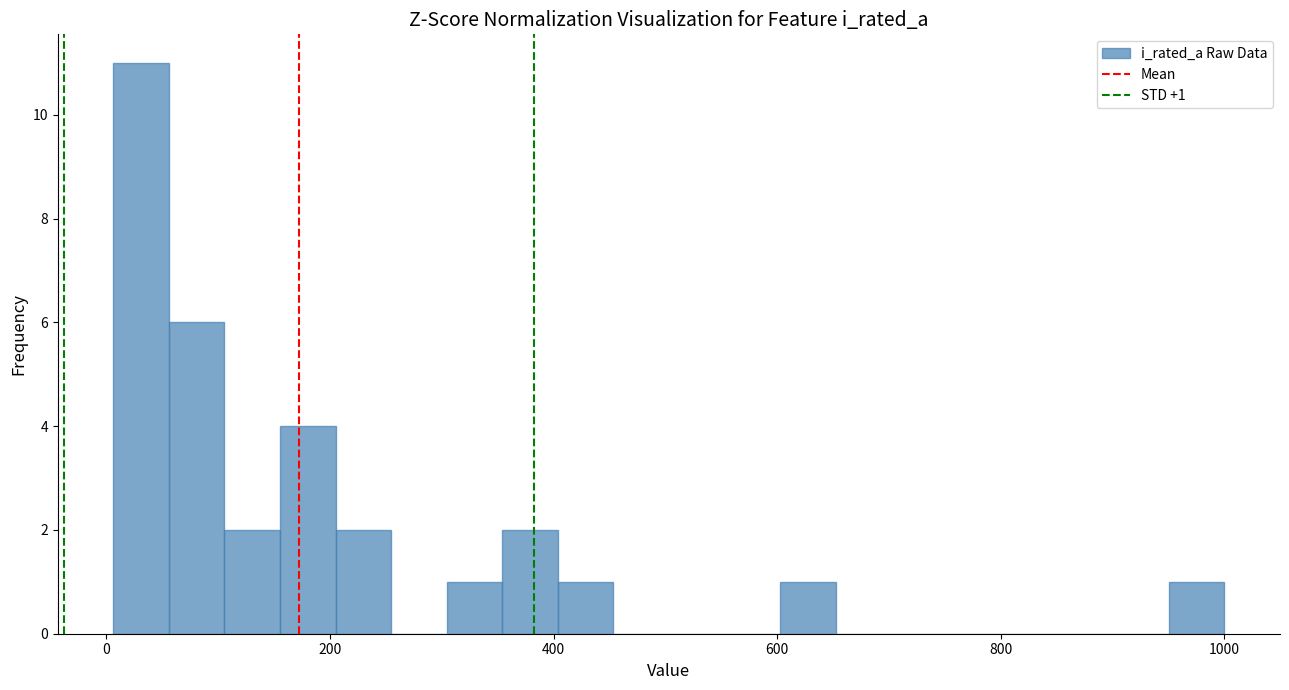

Read against the x-axis, roughly where is the centre of the tallest bar?

40